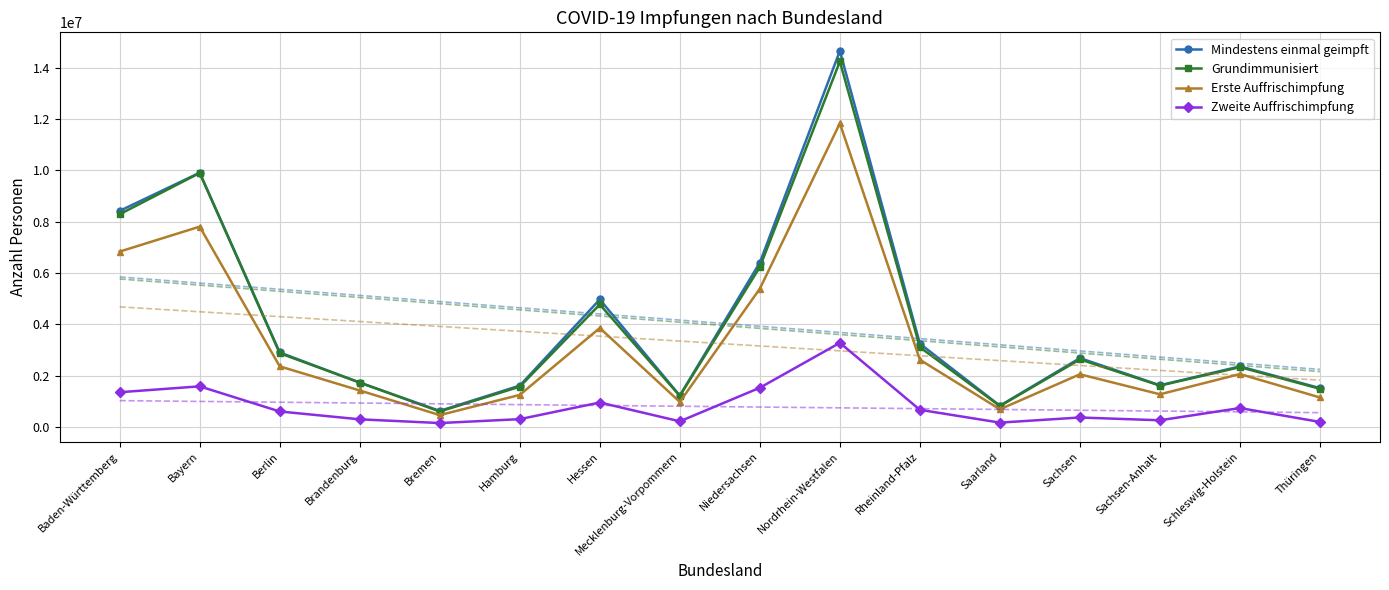

What is the spread (max minus min) of values at Brandenburg?

1435390